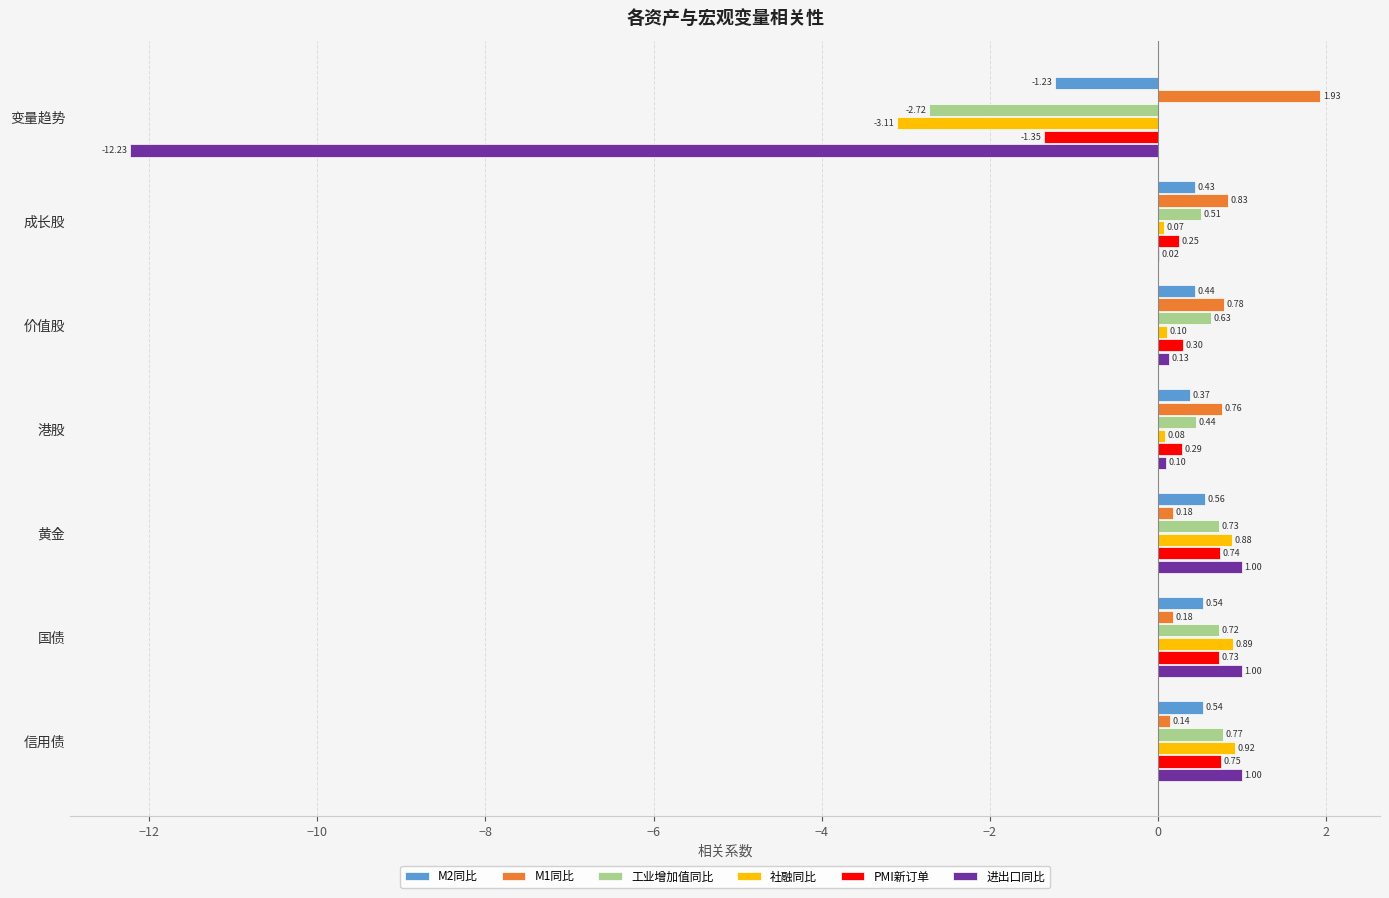

How many categories are shown in the chart?

7